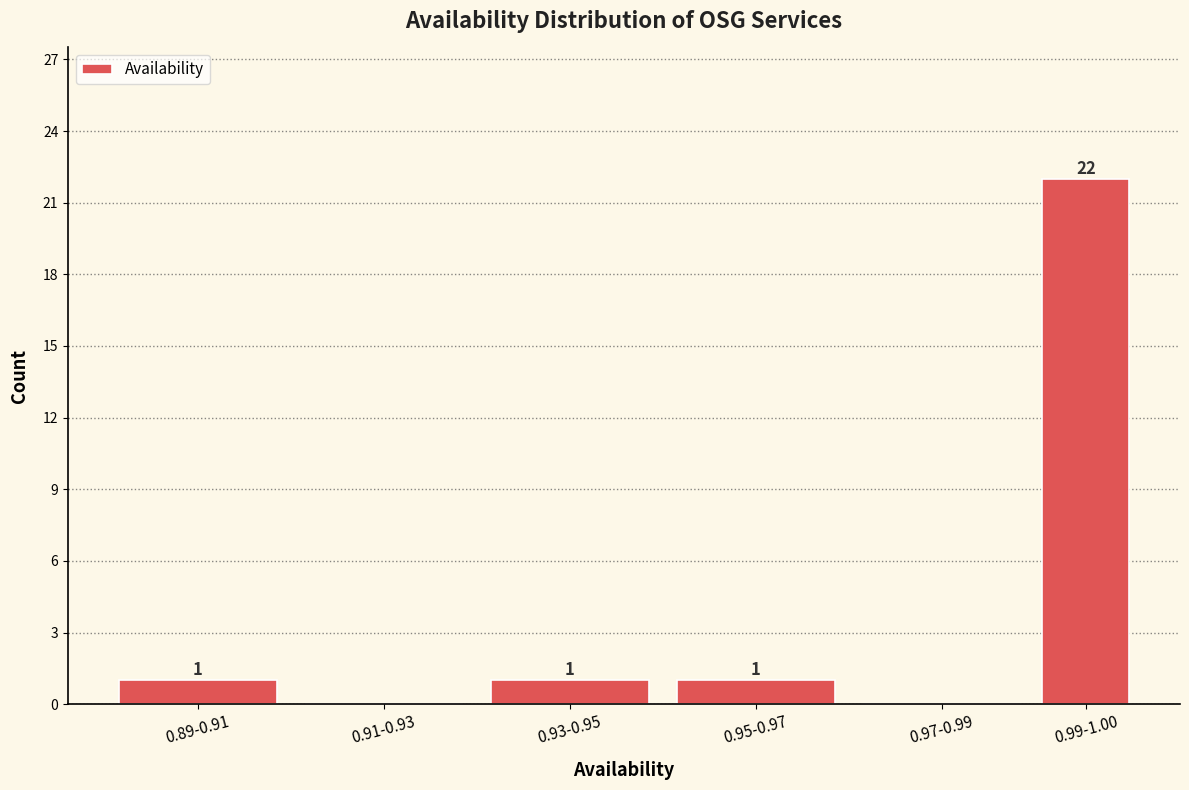

Reading right to left, extract all data points from this chart.

0.99-1.00=22	0.97-0.99=0	0.95-0.97=1	0.93-0.95=1	0.91-0.93=0	0.89-0.91=1